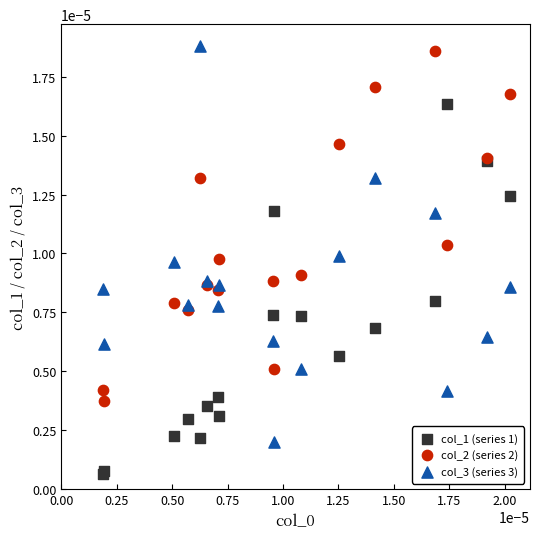

Which series reaches the maximum Y coordinate?

col_3 (series 3)